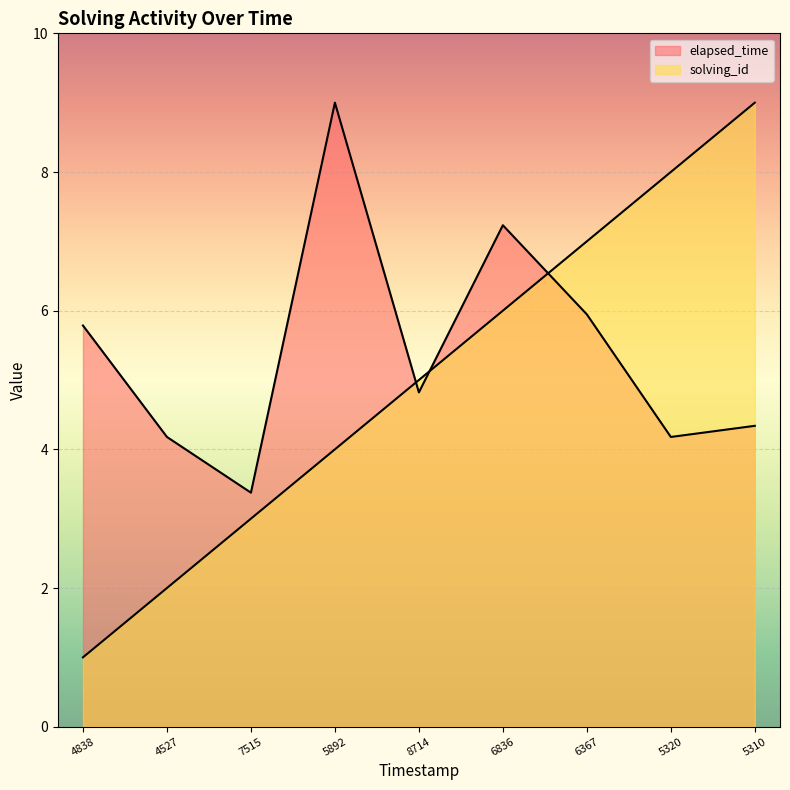

At which label does elapsed_time first exceed 4?

4838